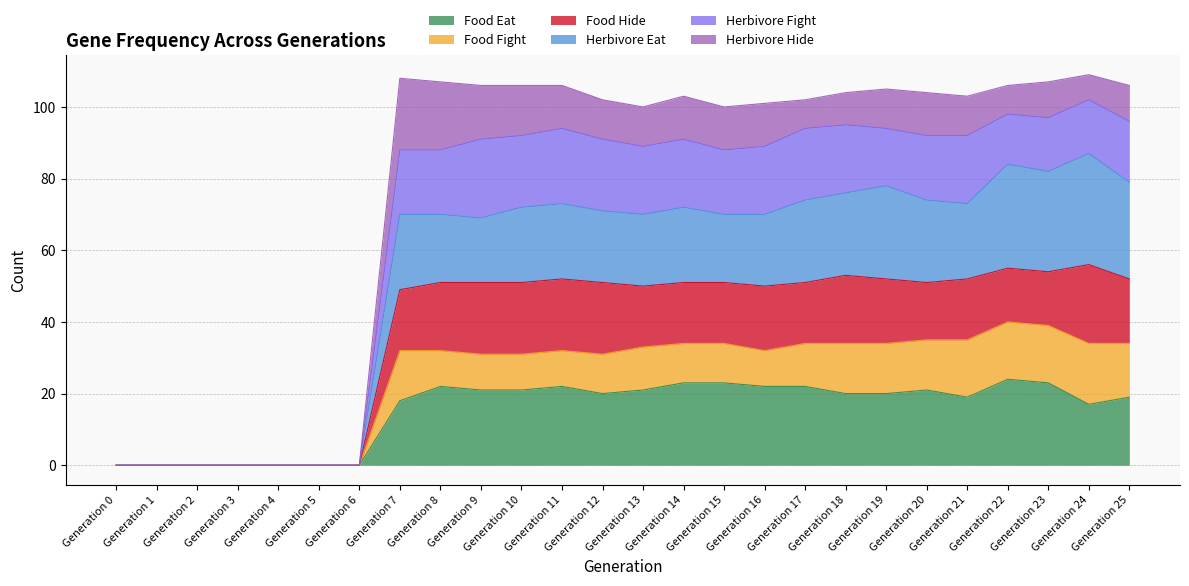

The value of Food Eat at Generation 5 is -16. True or false?

False